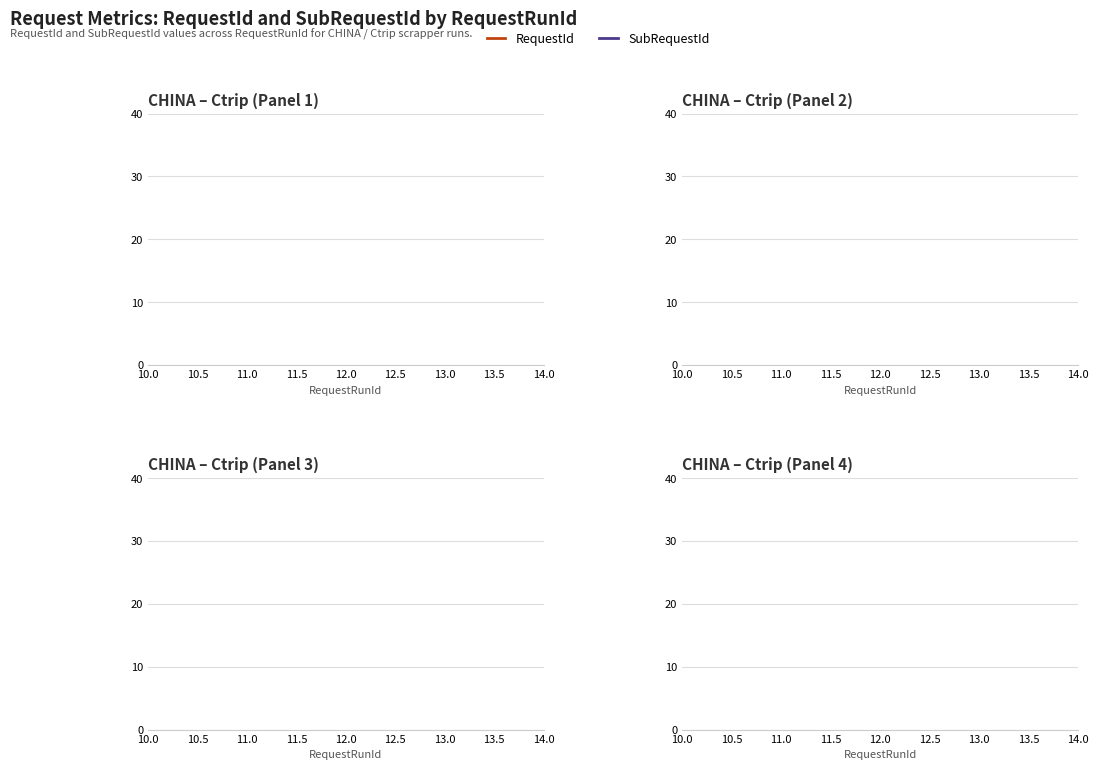

How many series are shown in this chart?

2